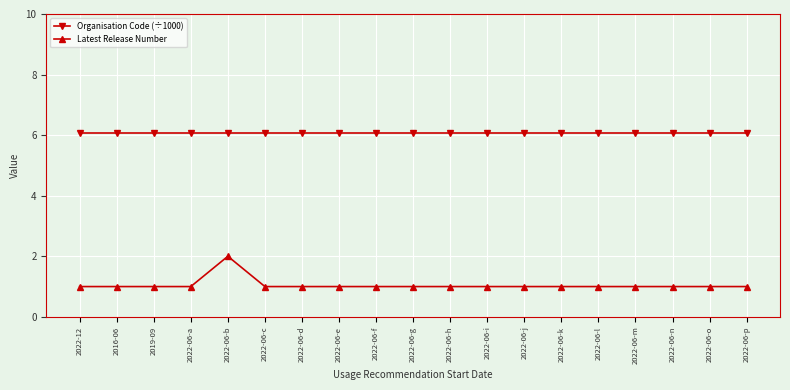

True or false: Latest Release Number and Organisation Code (÷1000) intersect in this chart.

False